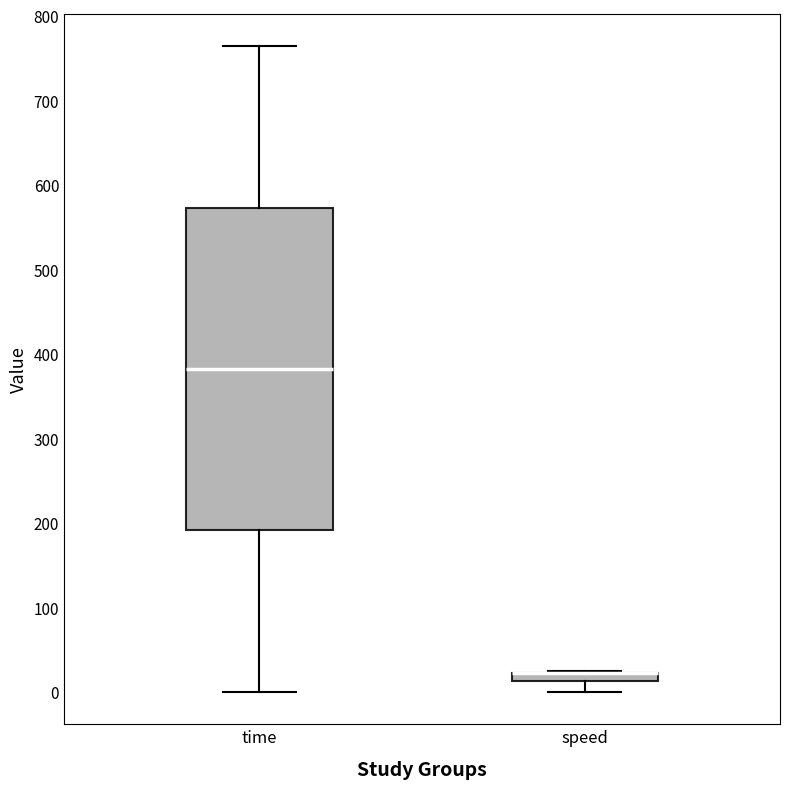

Which box is the tallest, from its lower edge to its upper edge?

time